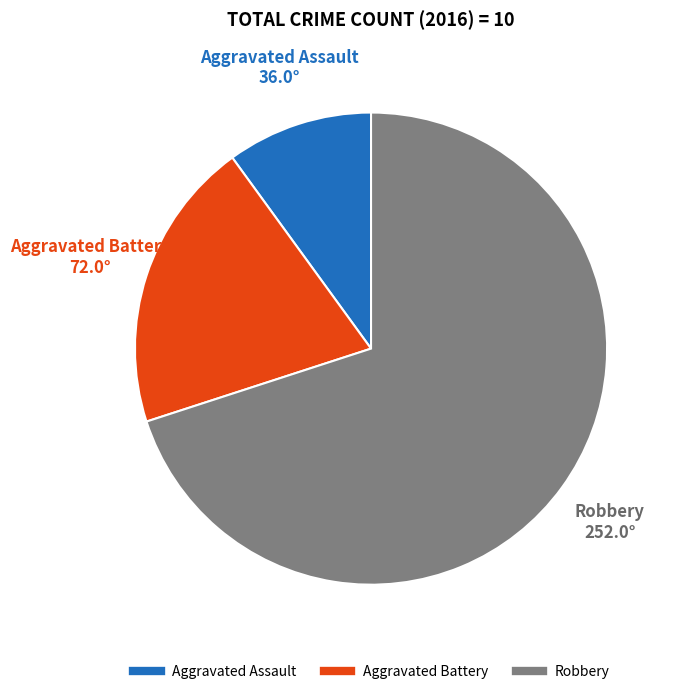

Combined, do Aggravated Assault and Robbery account for over 50%?

Yes